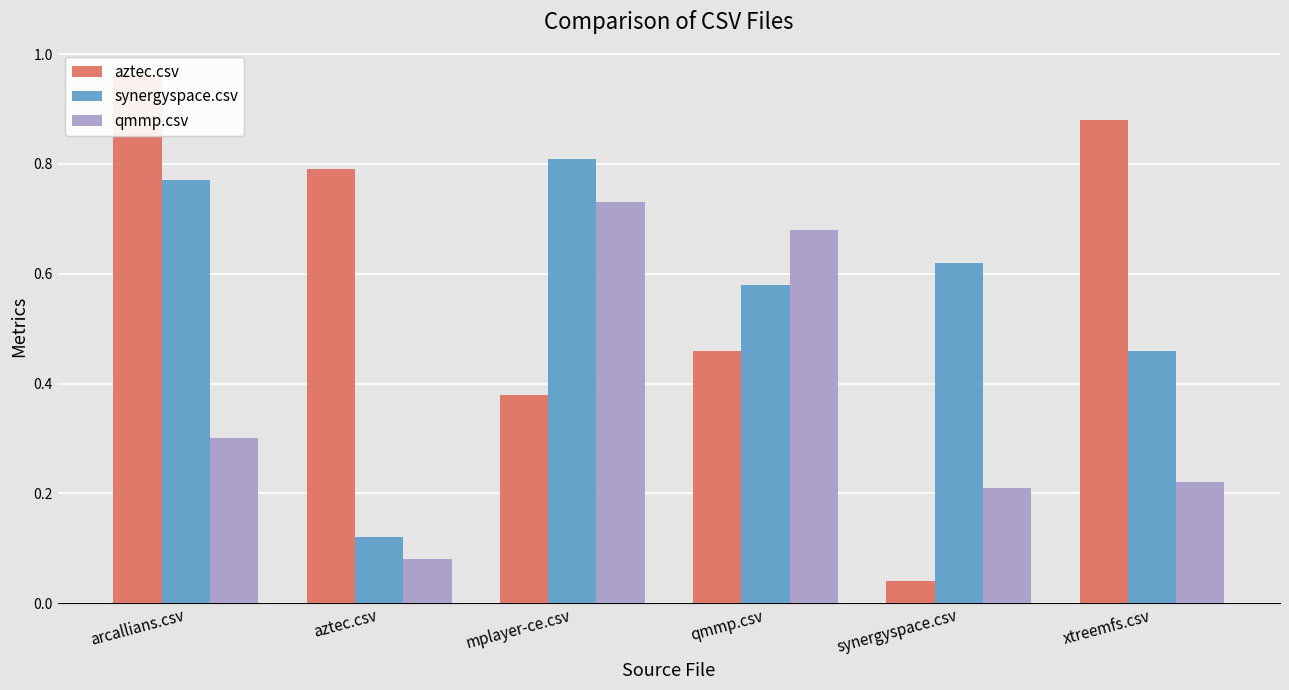

True or false: aztec.csv has a value of 0.2 at qmmp.csv.

False